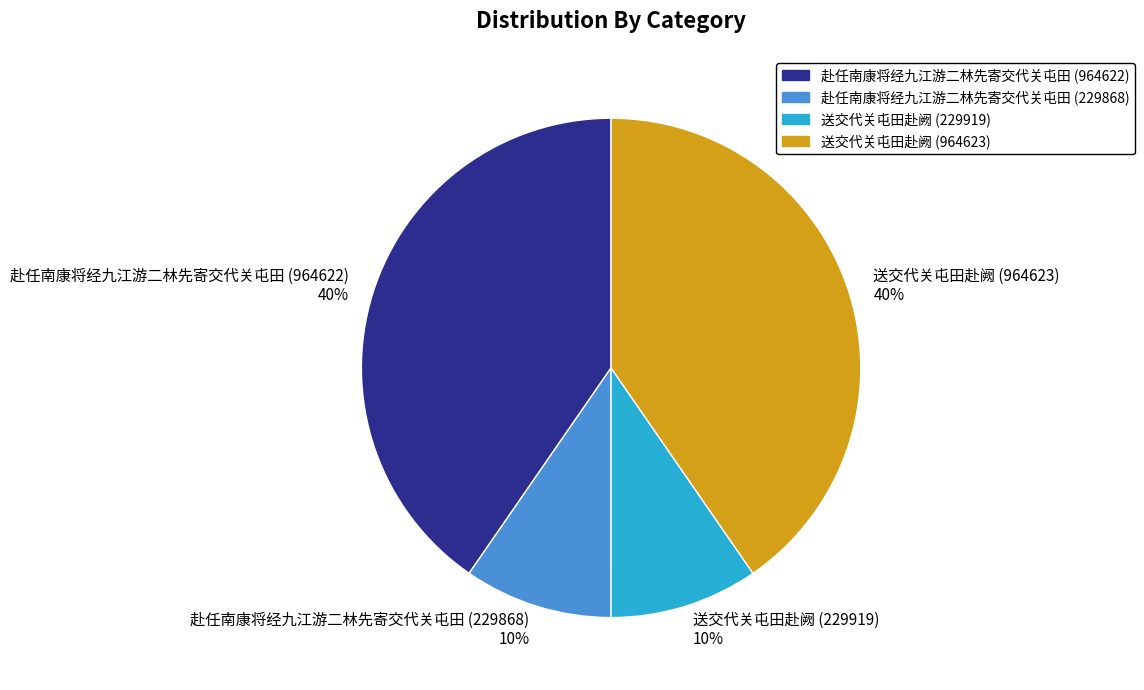

Which has a higher value, 赴任南康将经九江游二林先寄交代关屯田 (964622) or 赴任南康将经九江游二林先寄交代关屯田 (229868)?

赴任南康将经九江游二林先寄交代关屯田 (964622)